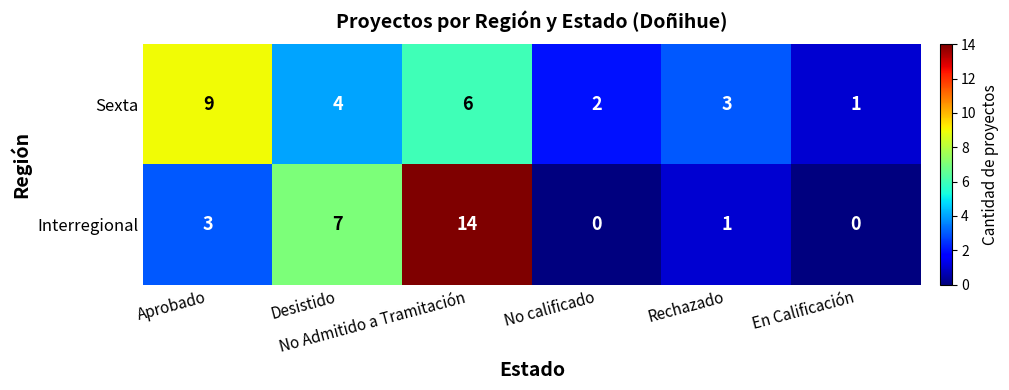

What is the greatest value displayed?

14